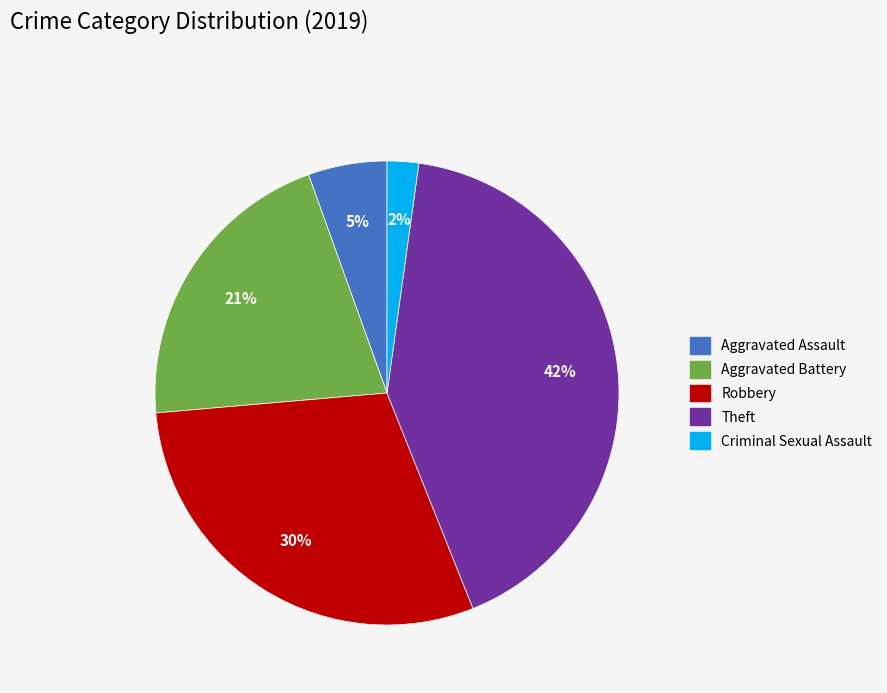

Does any single category account for the majority?

No